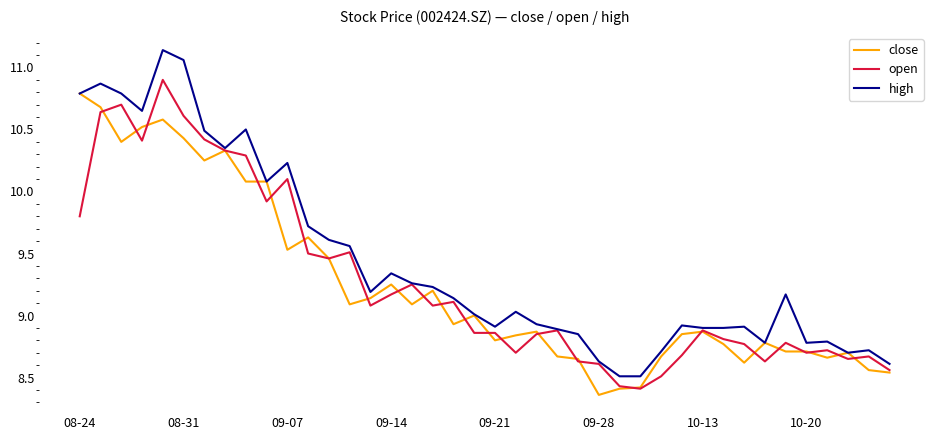

Which series has the largest range (max minus min)?

high